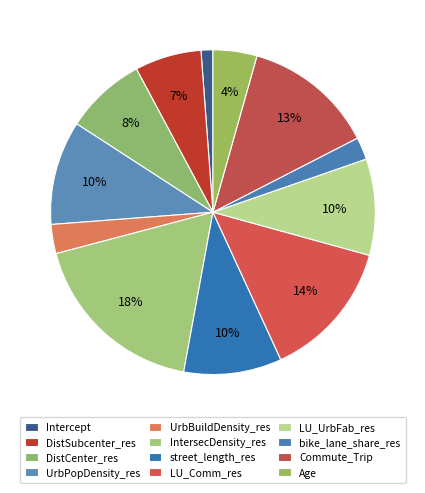

How many slices are in this pie chart?

12